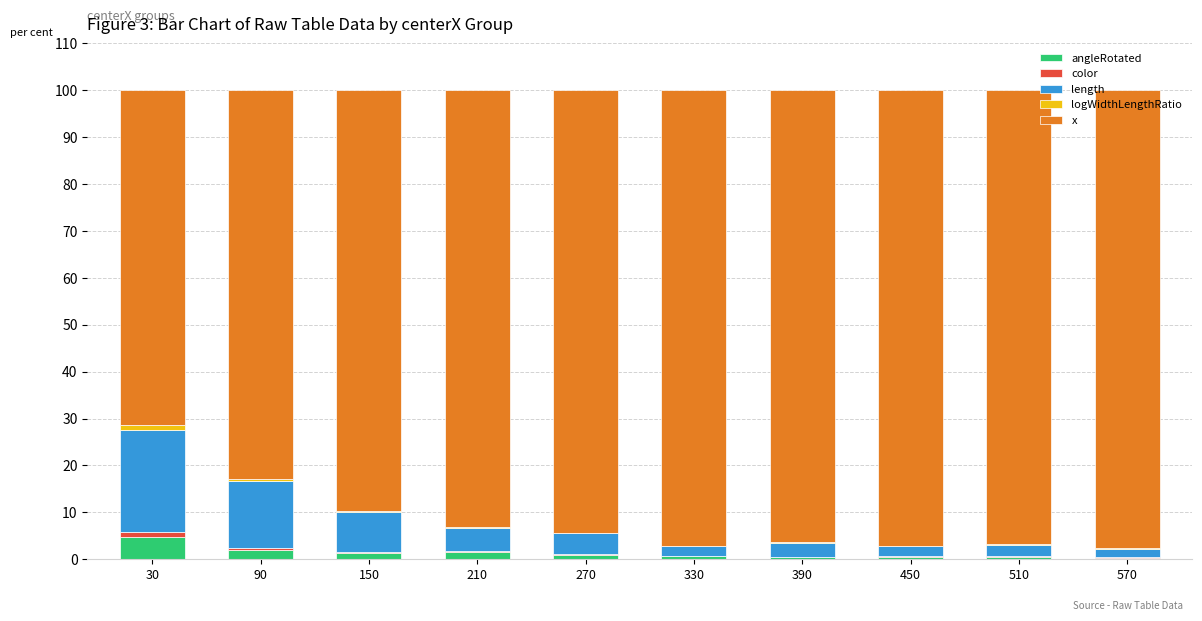

Are the bars horizontal?

No